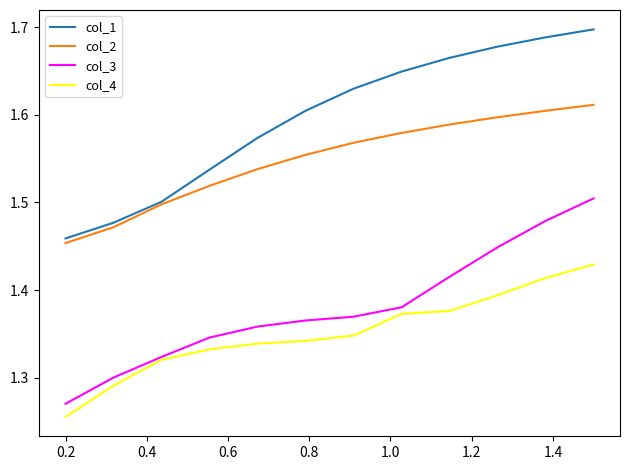

Rank the series by their maximum value, from lowest to highest.

col_4, col_3, col_2, col_1